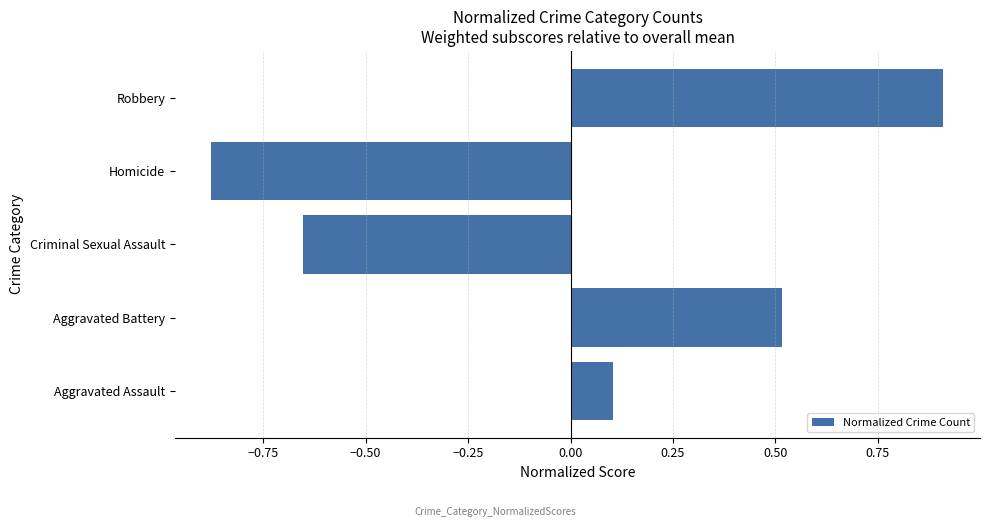

What is the change in value from Aggravated Assault to Homicide?

-1.0